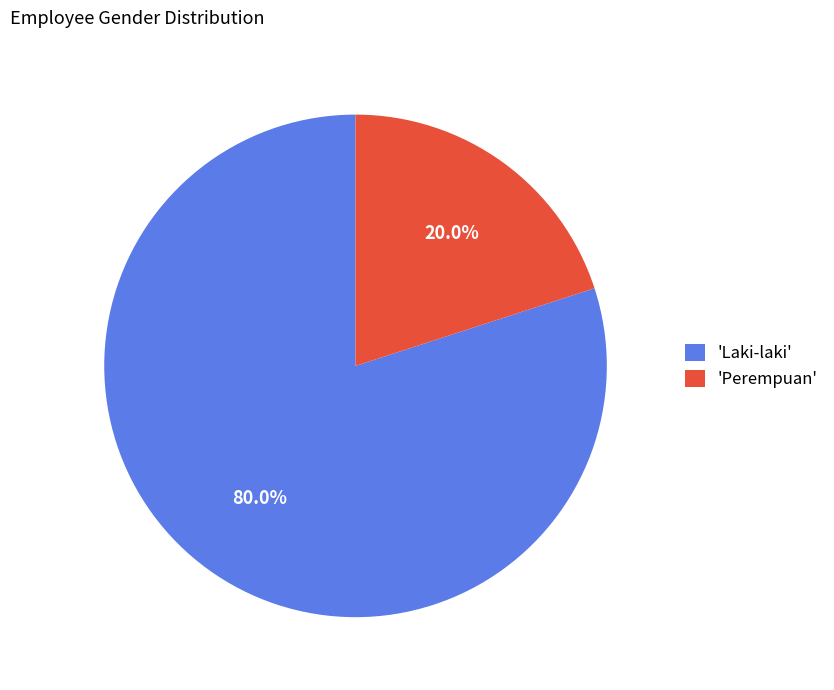

Which has a higher value, 'Perempuan' or 'Laki-laki'?

'Laki-laki'